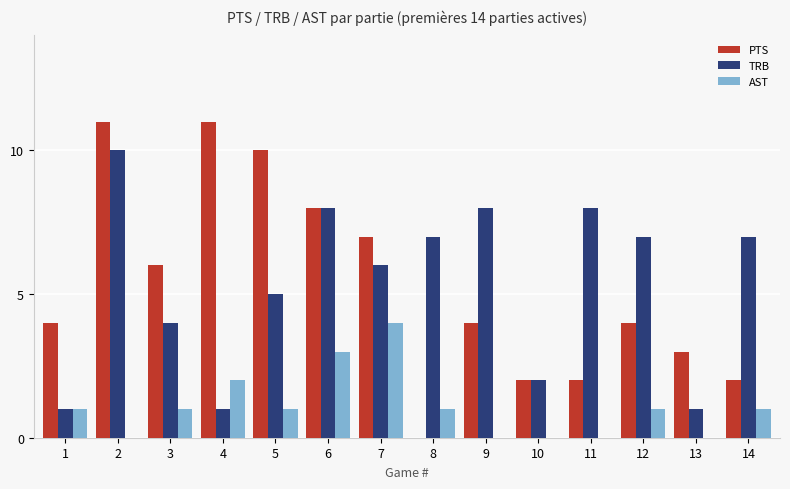

Does the chart contain stacked bars?

No